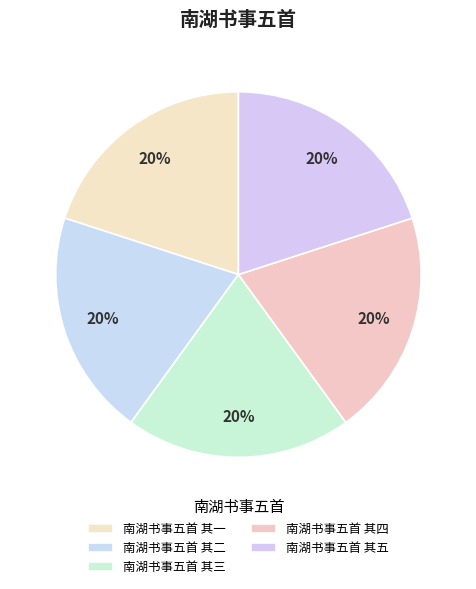

Is it true that 南湖书事五首 其四 is 20% of the pie?

True